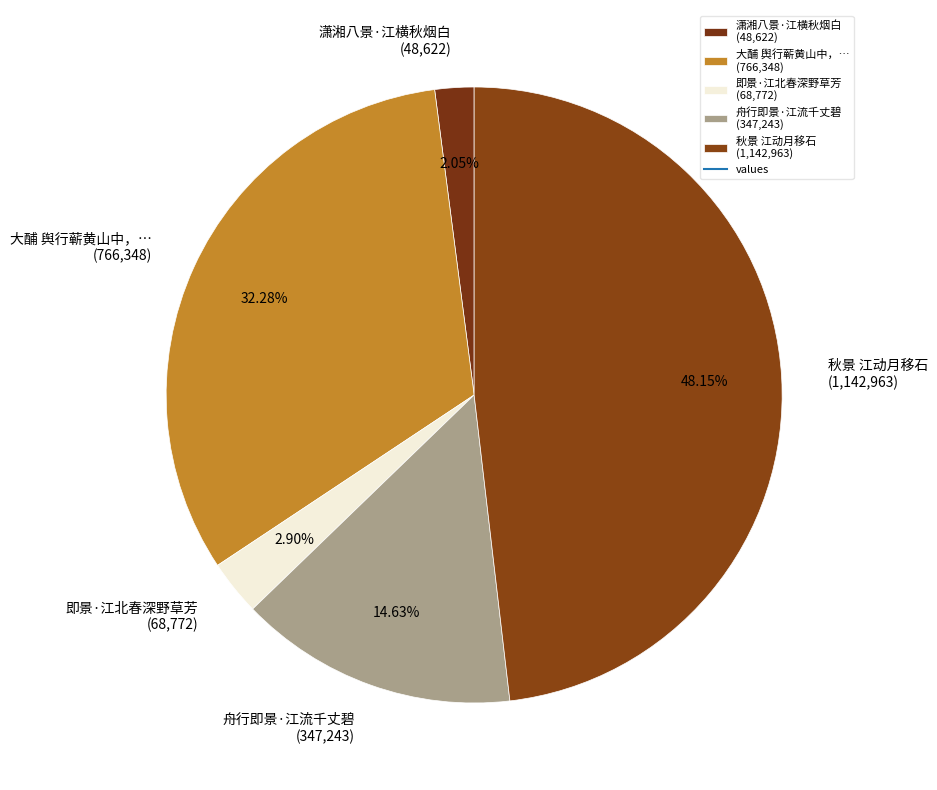

Count the number of slices in the pie.

5